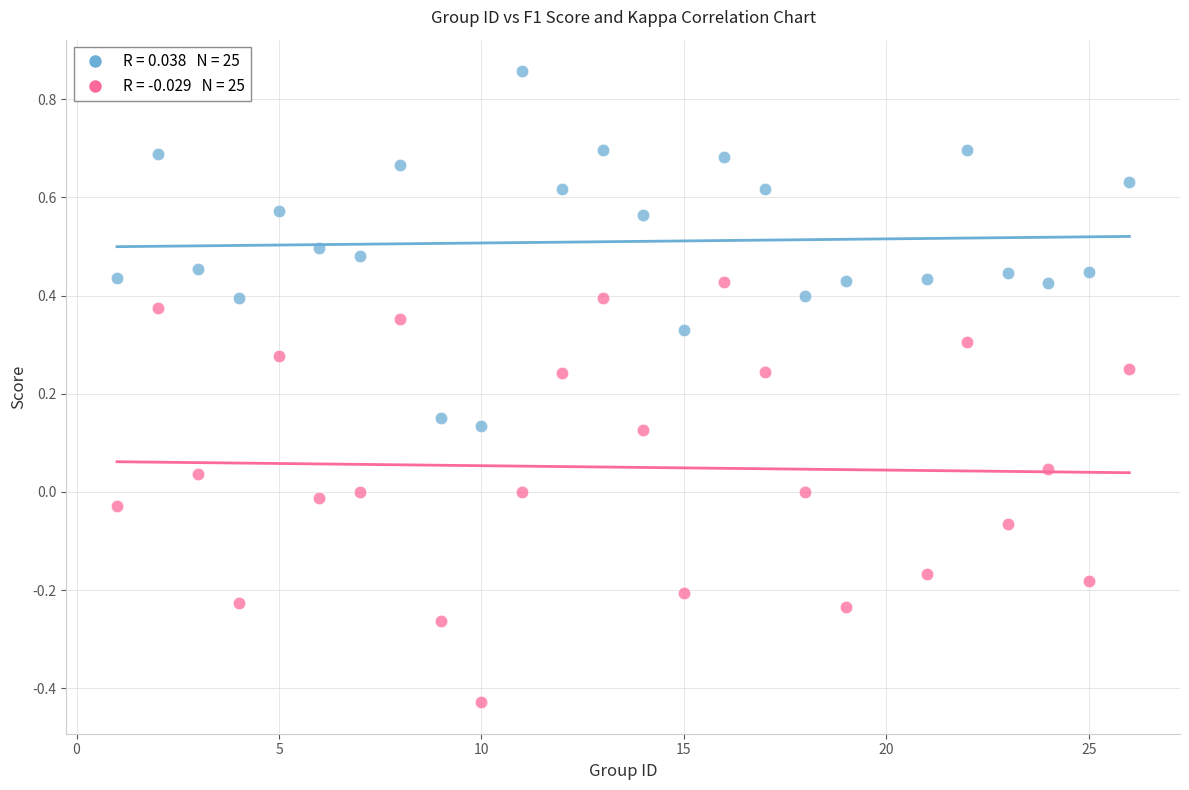

Across all data points, what is the range of X values (max minus min)?

25.0